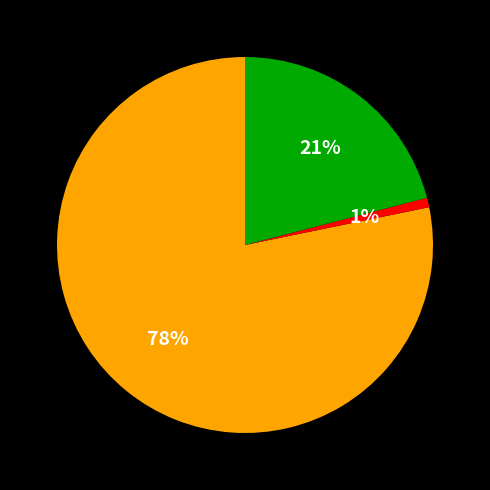

To the nearest percent, what is the difference between the largest and smallest slice percentages?

77%